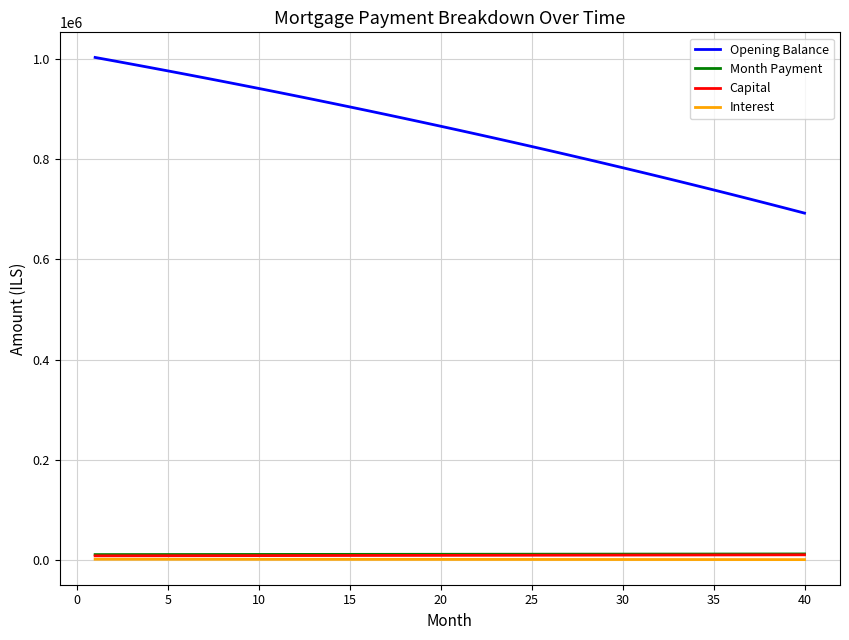

Which series has the largest total across all categories?

Opening Balance